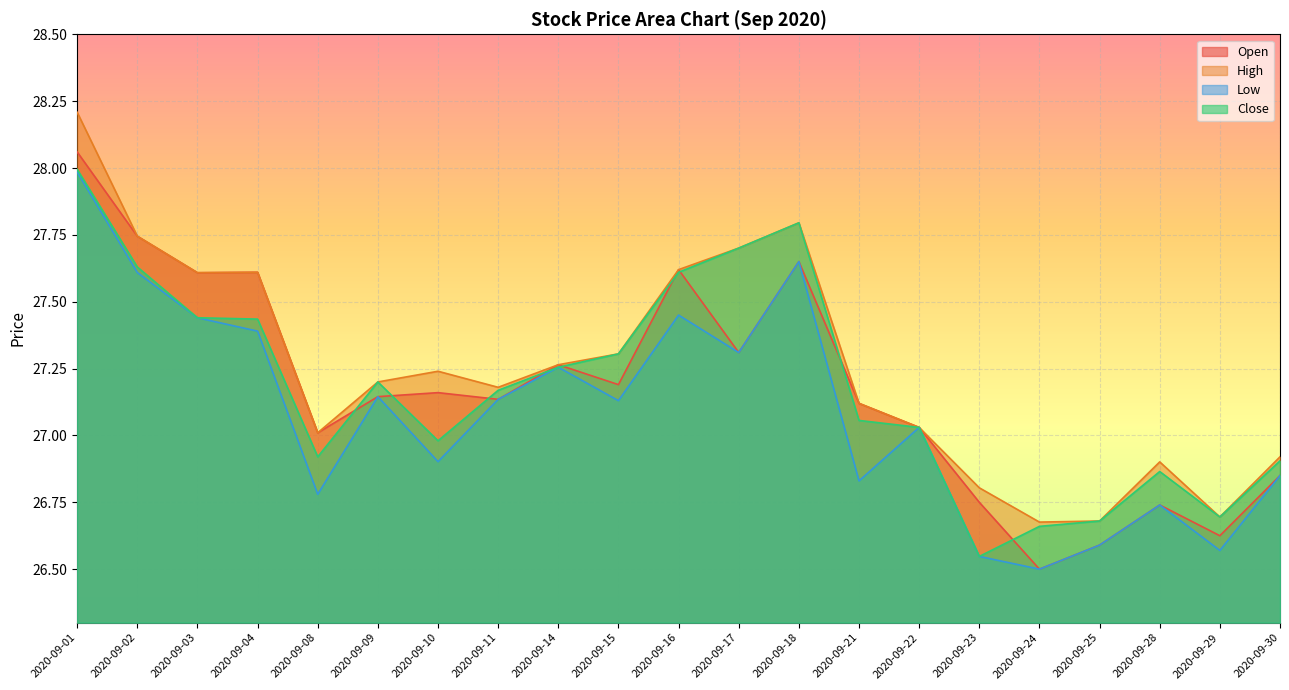

At which label is Close closest to 27?

2020-09-10